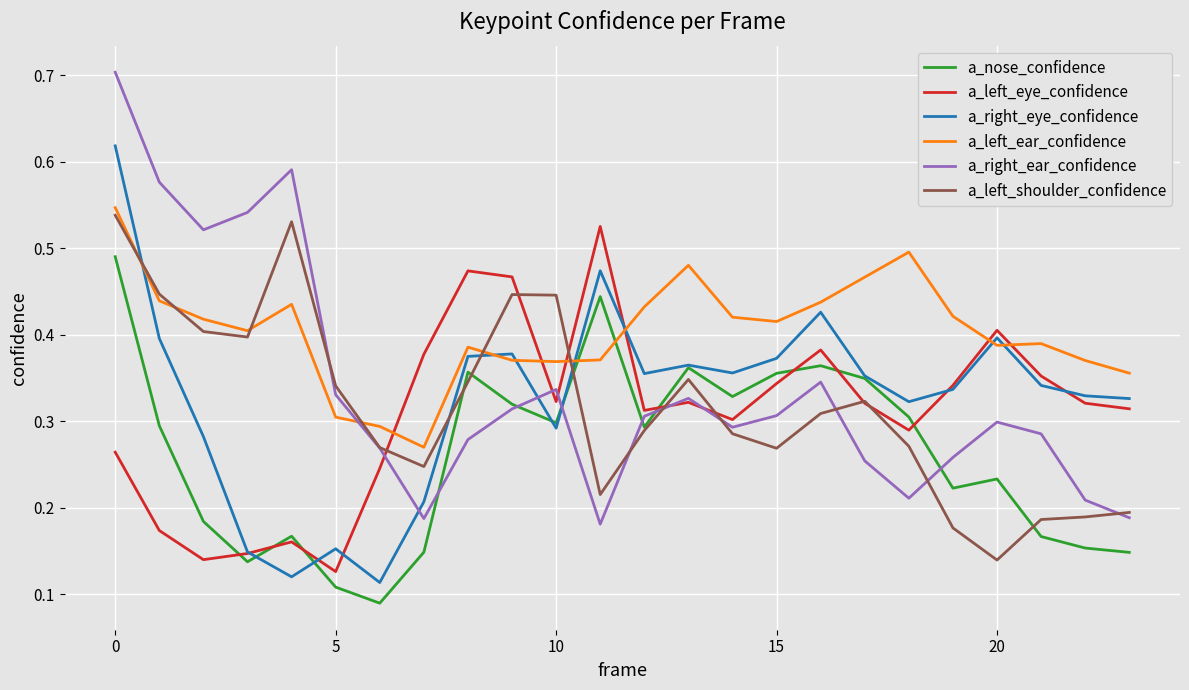

True or false: a_left_shoulder_confidence and a_left_ear_confidence intersect in this chart.

True